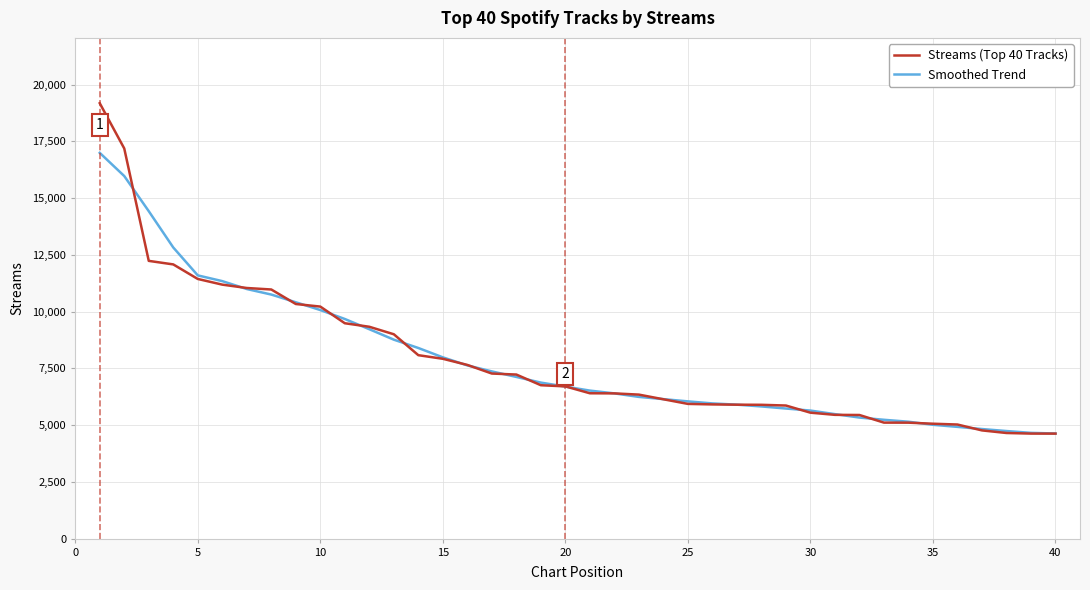

List the series in order of their peak value, highest first.

Streams (Top 40 Tracks), Smoothed Trend